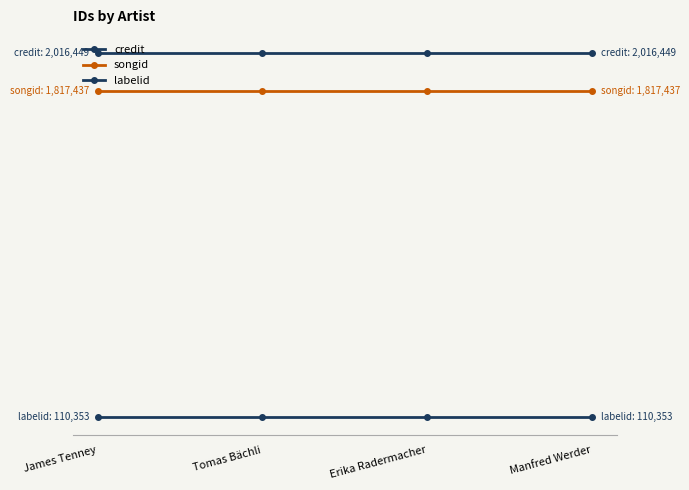

Does the chart have visible grid lines?

No